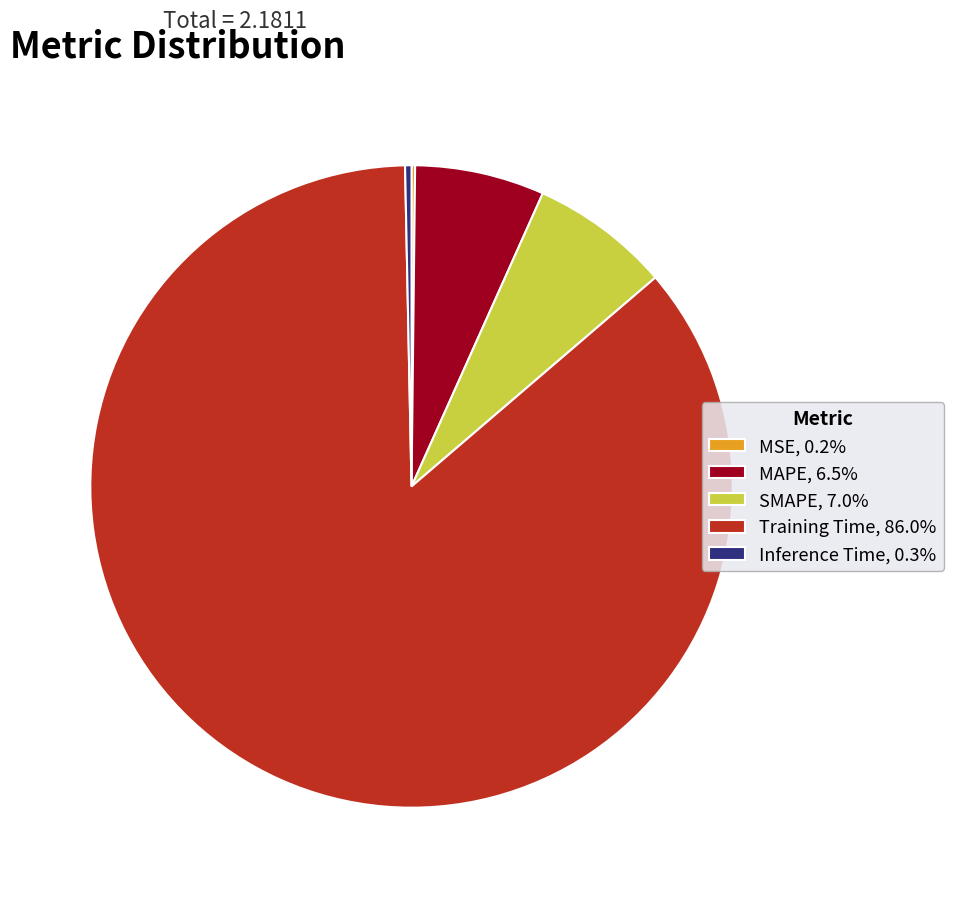

Is the sum of SMAPE, 7.0% and Inference Time, 0.3% greater than half?

No